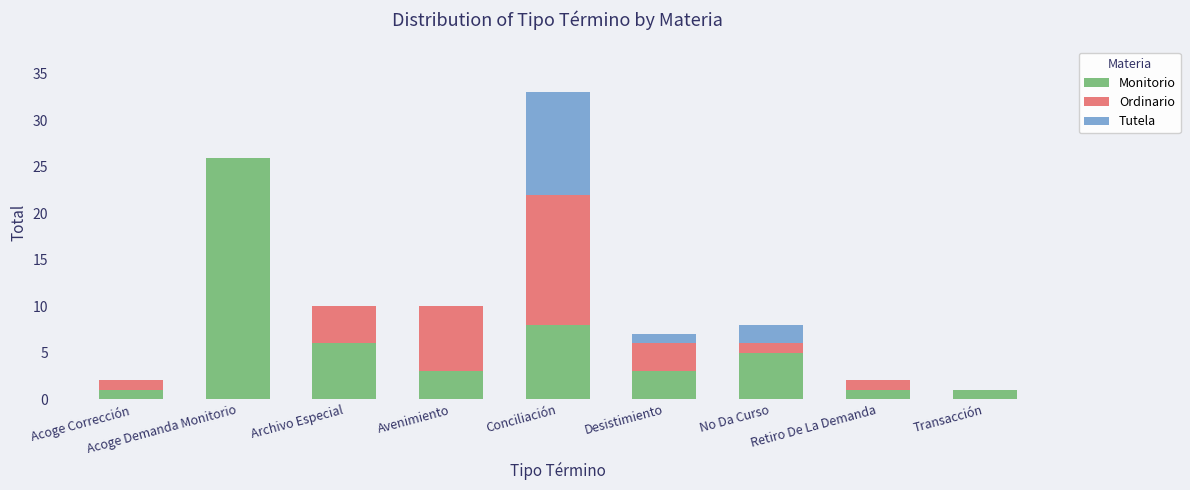

At which category is the sum across all series the highest?

Conciliación